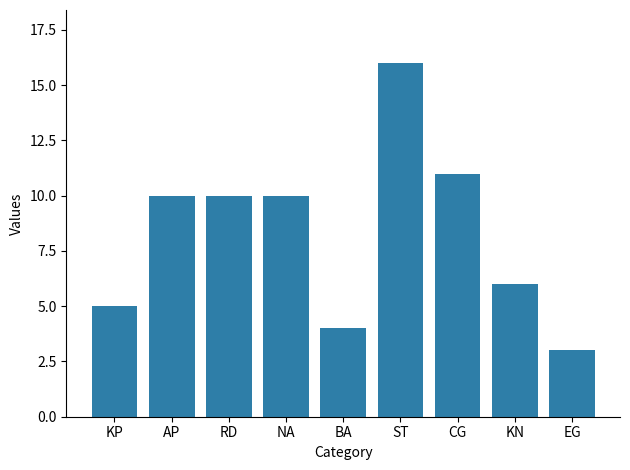

What is the change in value from RD to KN?

-4